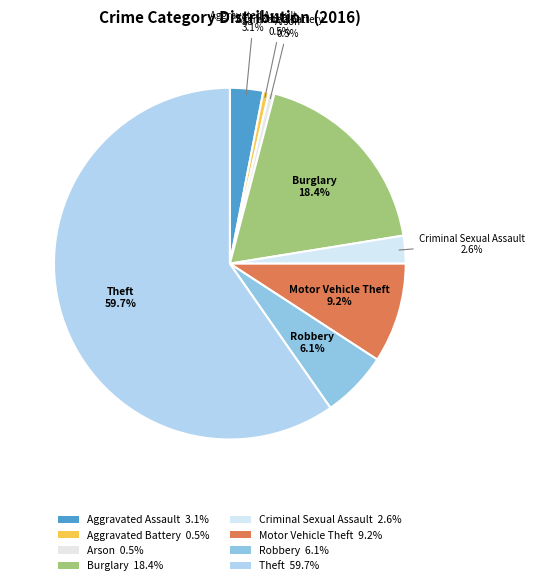

What percentage is the Burglary slice, to the nearest percent?

18%